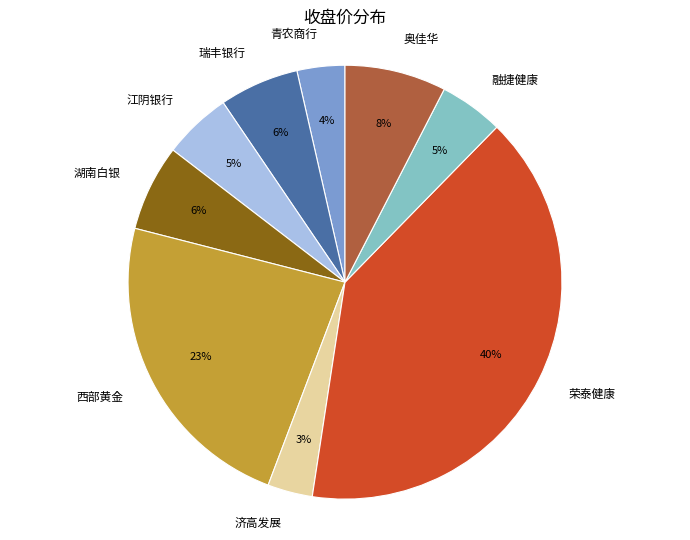

Combined, do 青农商行 and 湖南白银 account for over 50%?

No